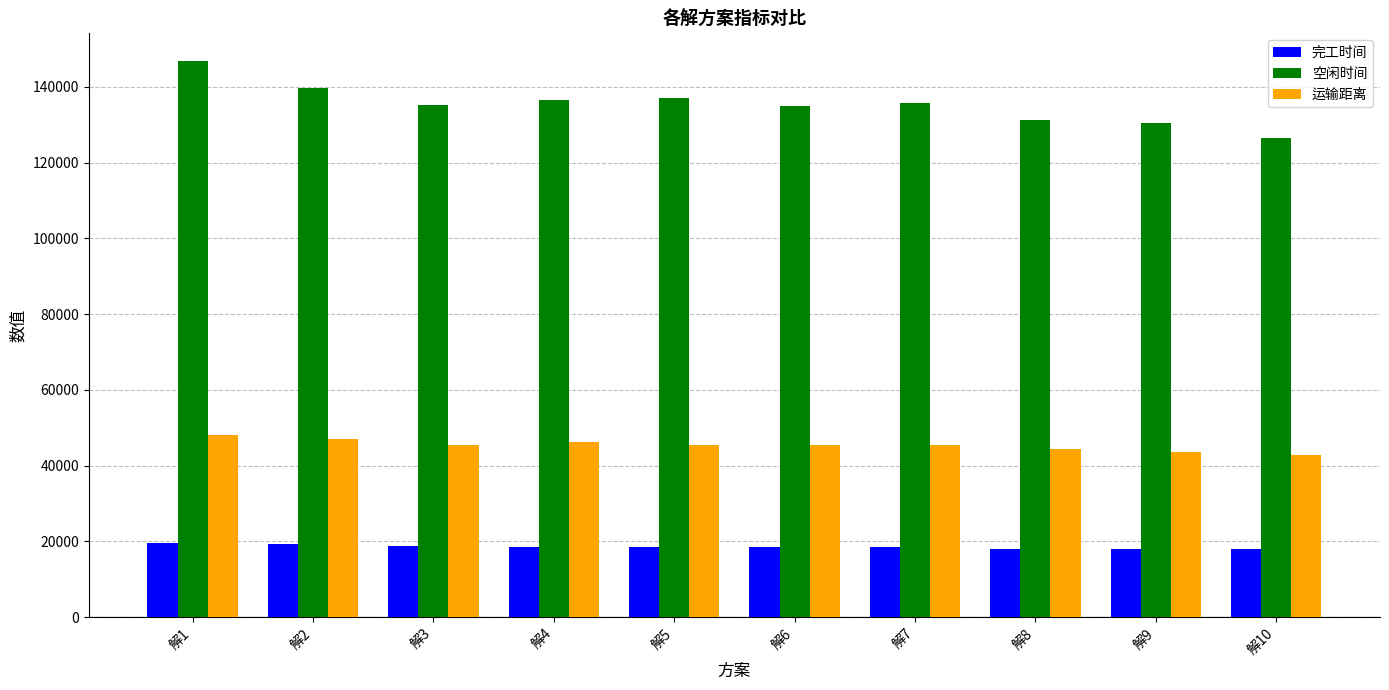

What is the difference between the second highest and second lowest values in the 运输距离 series?

3384.5